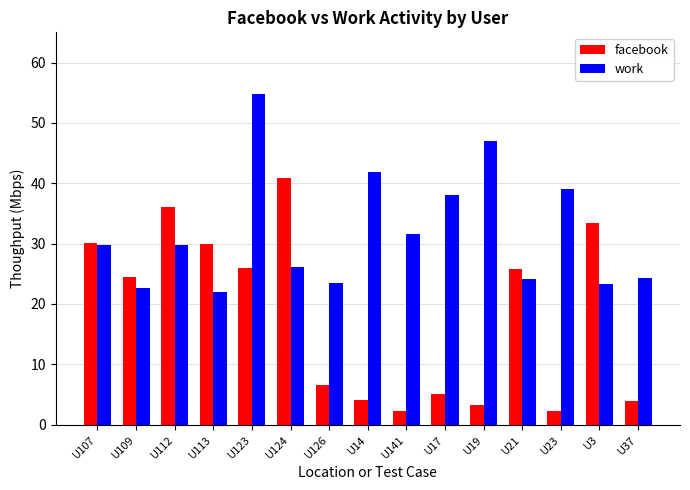

At which label does facebook first exceed 24?

U107